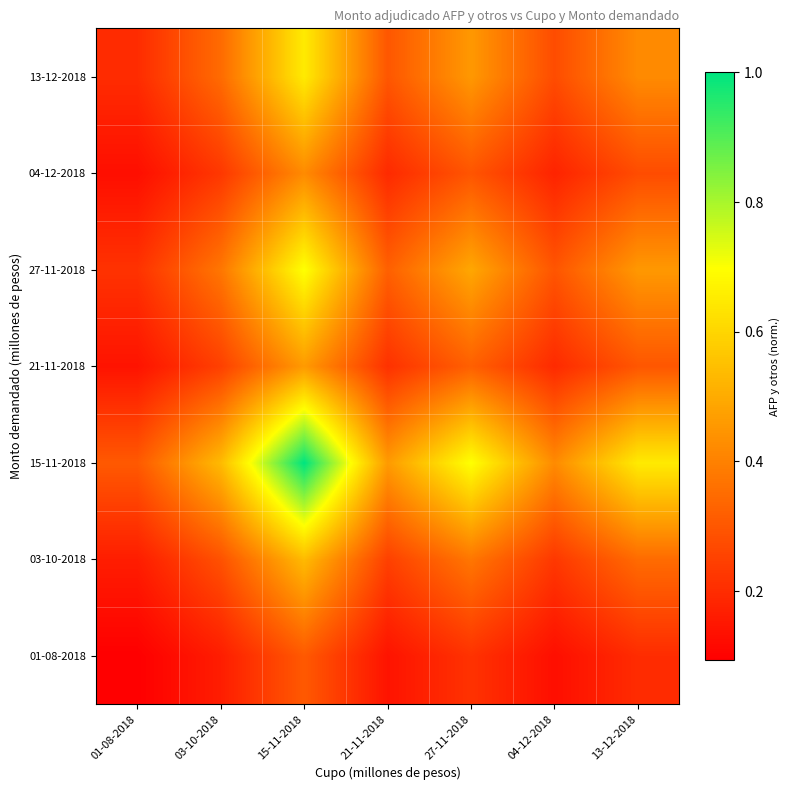

Which category has the lowest value across all series?

01-08-2018